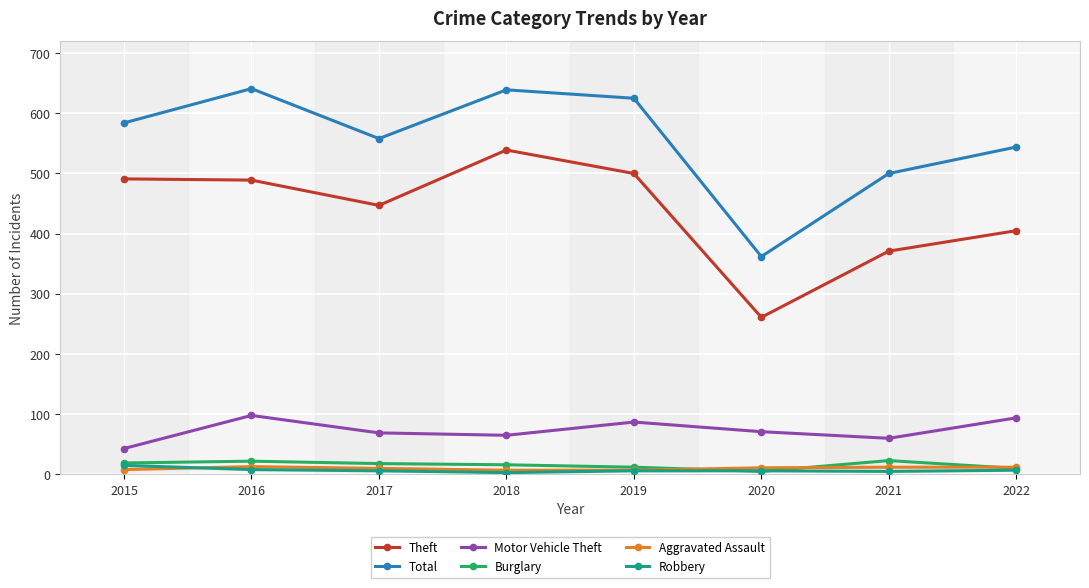

The value of Robbery at 2020 is 6. True or false?

True